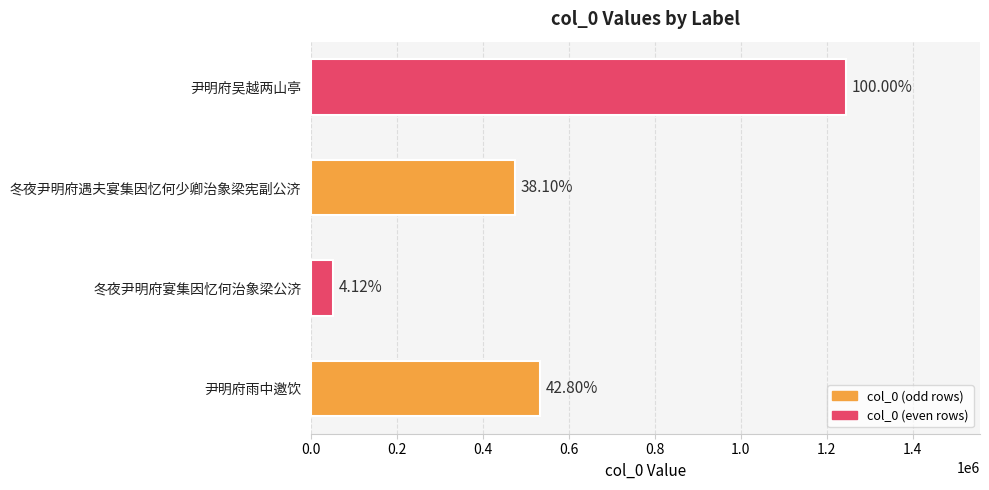

Does the chart contain any negative values?

No